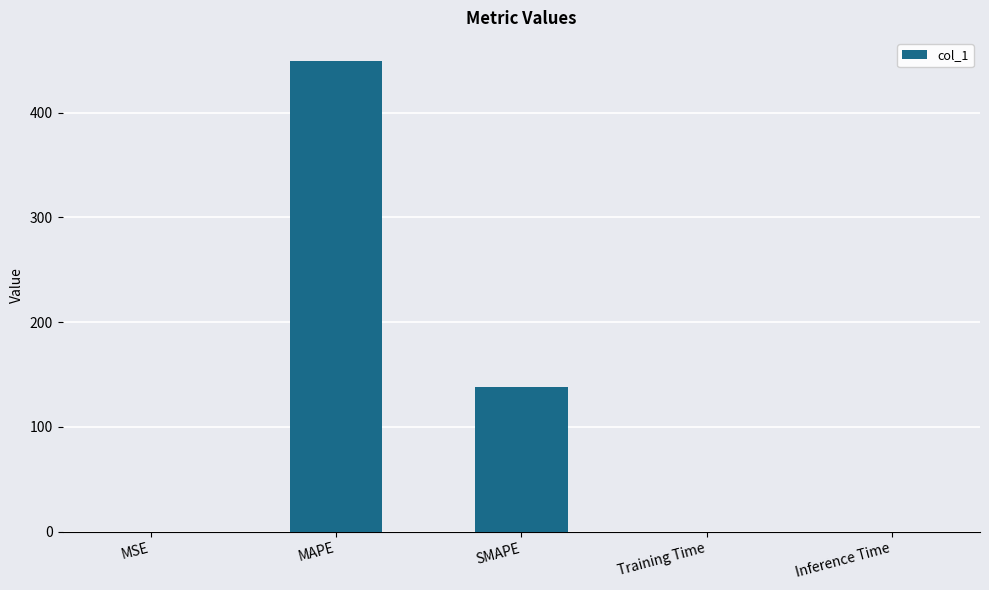

What is the sum of all values?

587.3